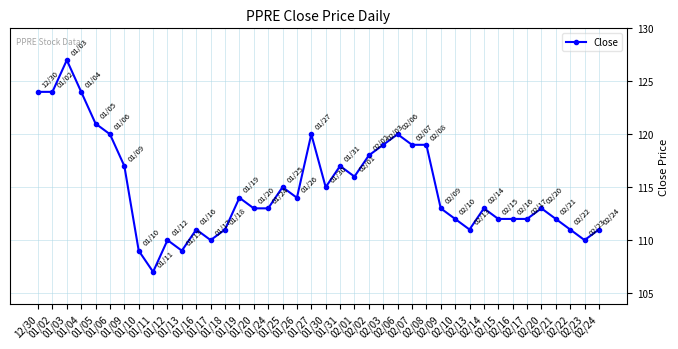

Where is the first local maximum?

01/03